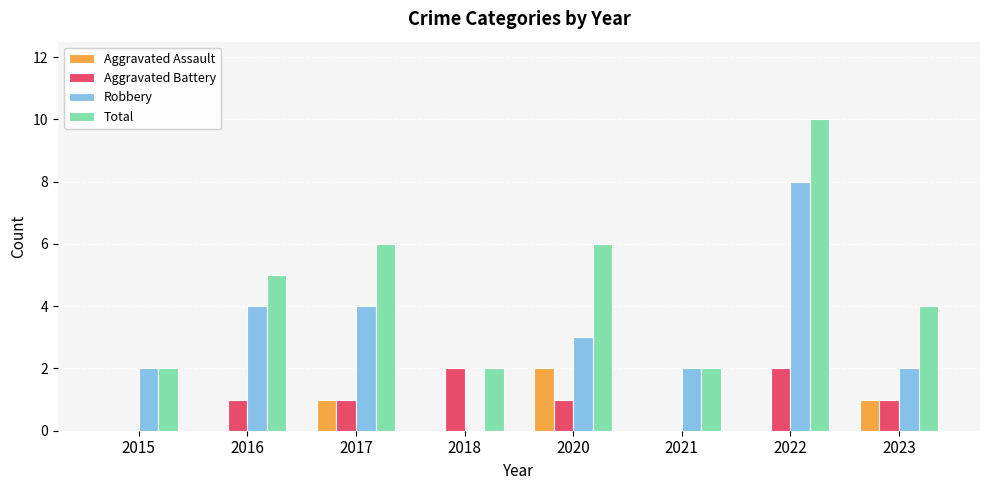

Are the bars horizontal?

No